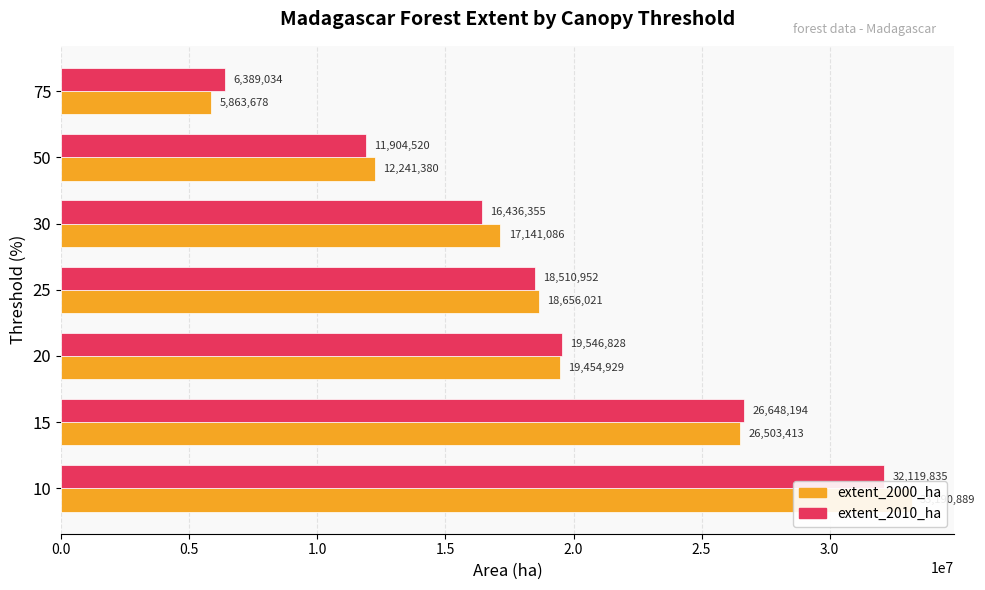

What is the difference between the maximum and minimum values in the extent_2000_ha series?

27327211